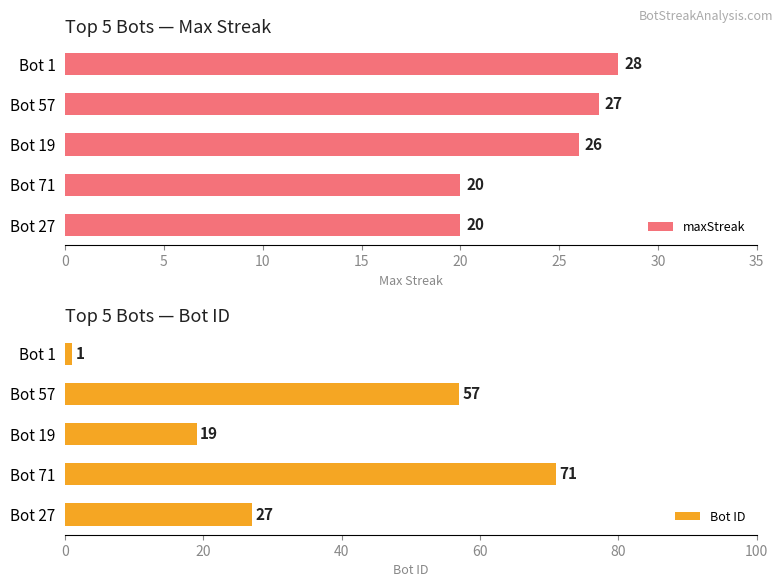

Is it true that maxStreak equals 20 at Bot 71?

True